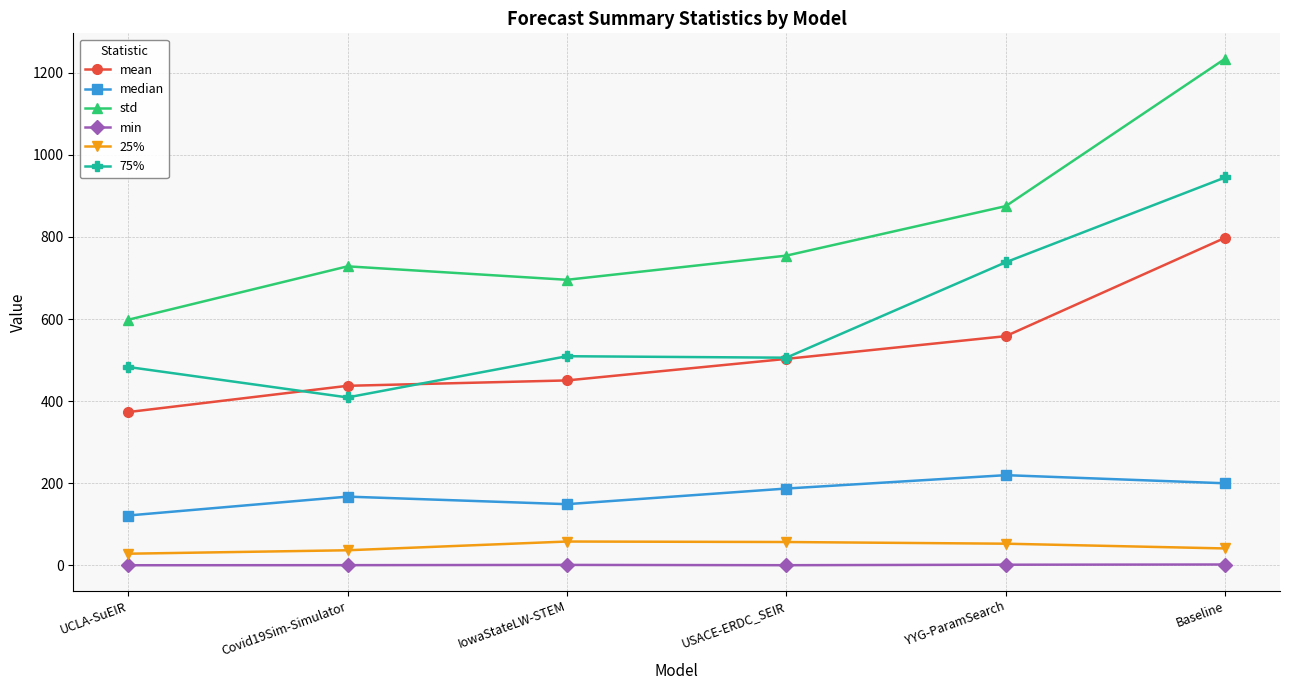

Where is the first local maximum for std?

Covid19Sim-Simulator